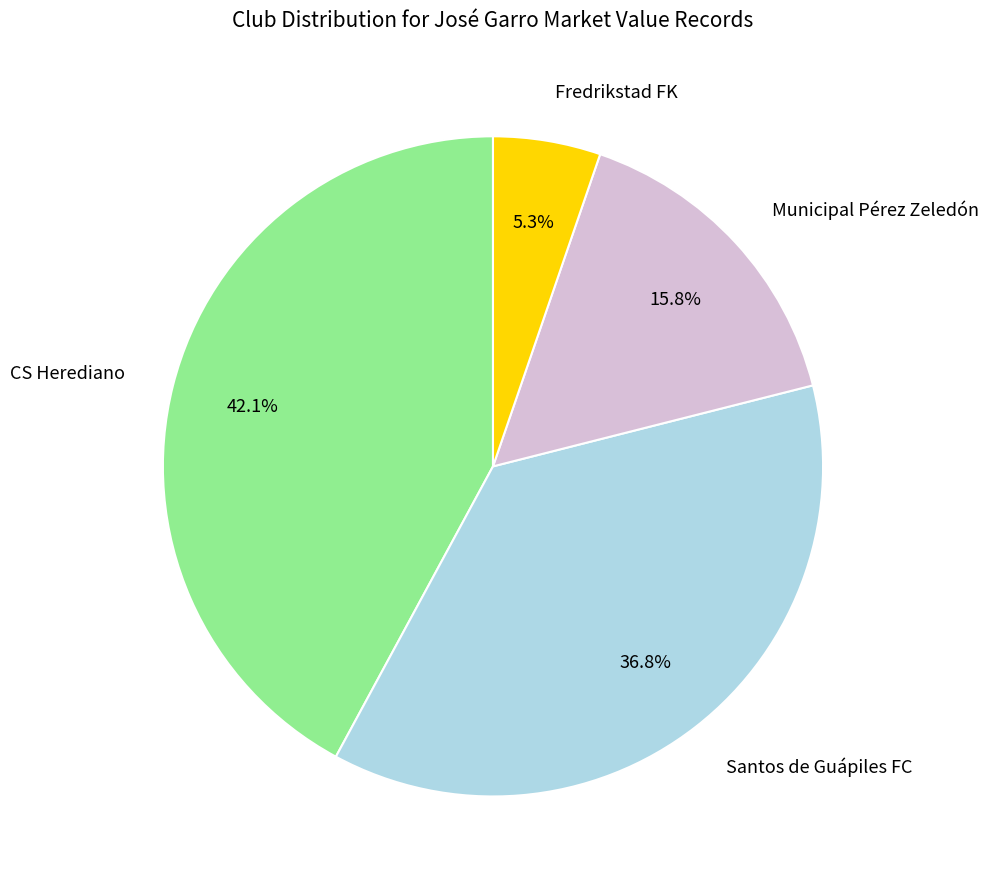

Is it true that Santos de Guápiles FC is 37% of the pie?

True